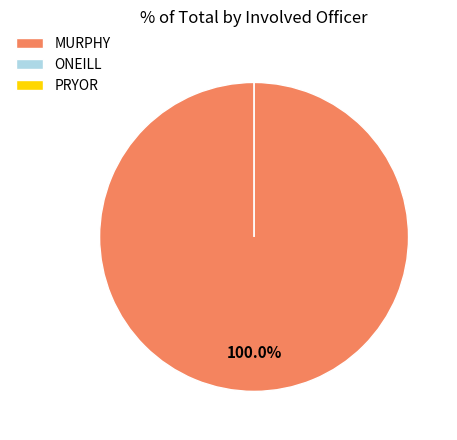

Which slice is the smallest?

ONEILL